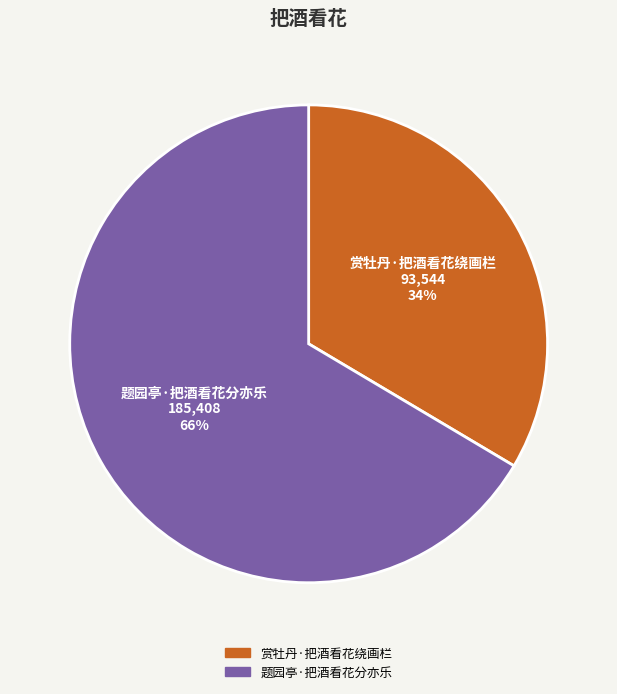

Between 题园亭·把酒看花分亦乐 and 赏牡丹·把酒看花绕画栏, which is larger?

题园亭·把酒看花分亦乐